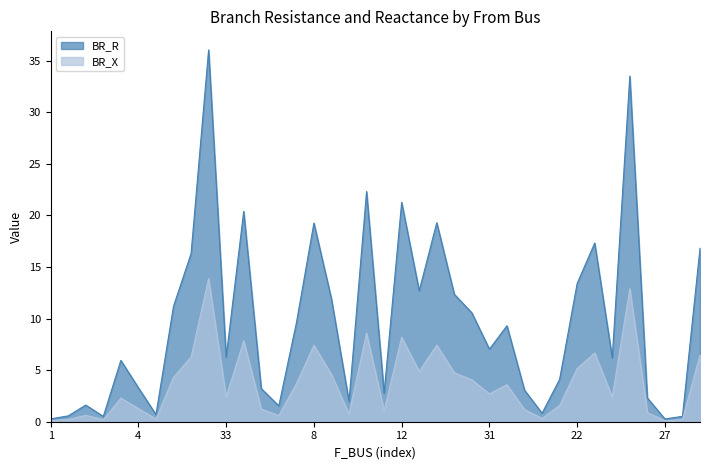

True or false: BR_R and BR_X cross at least once.

False